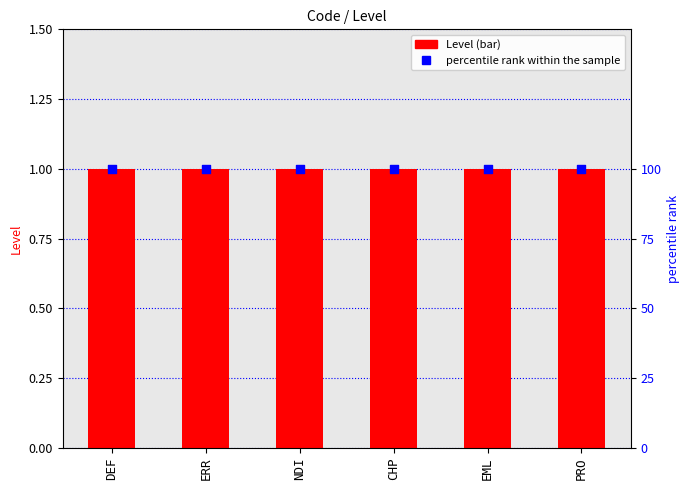

At which category is the sum across all series the highest?

DEF